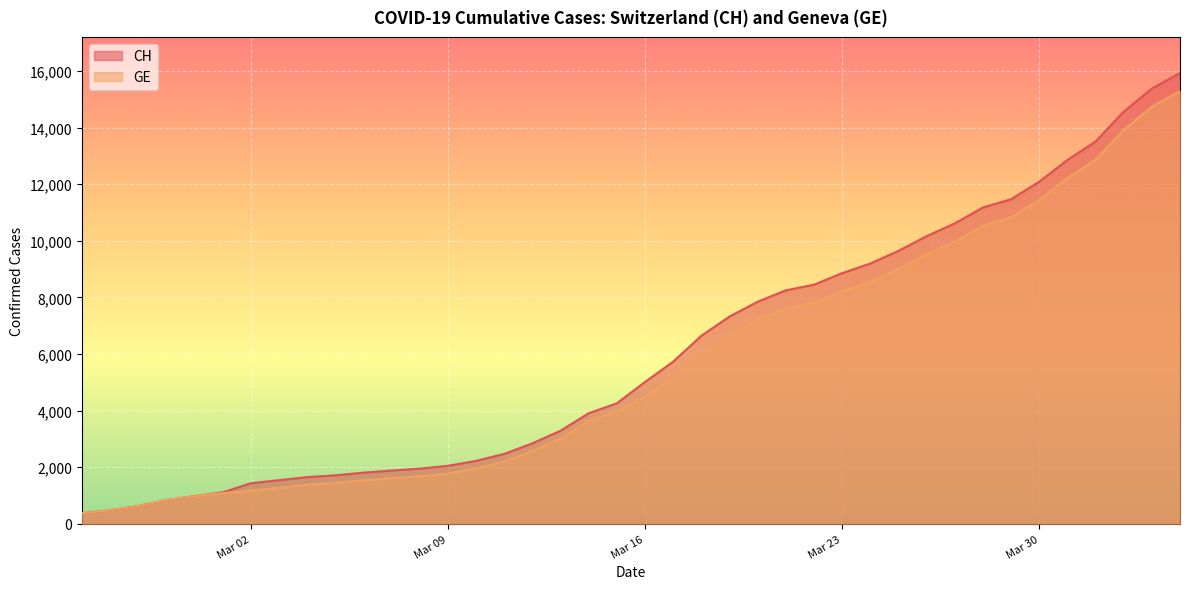

Is it true that CH equals 3640 at Mar 30?

False